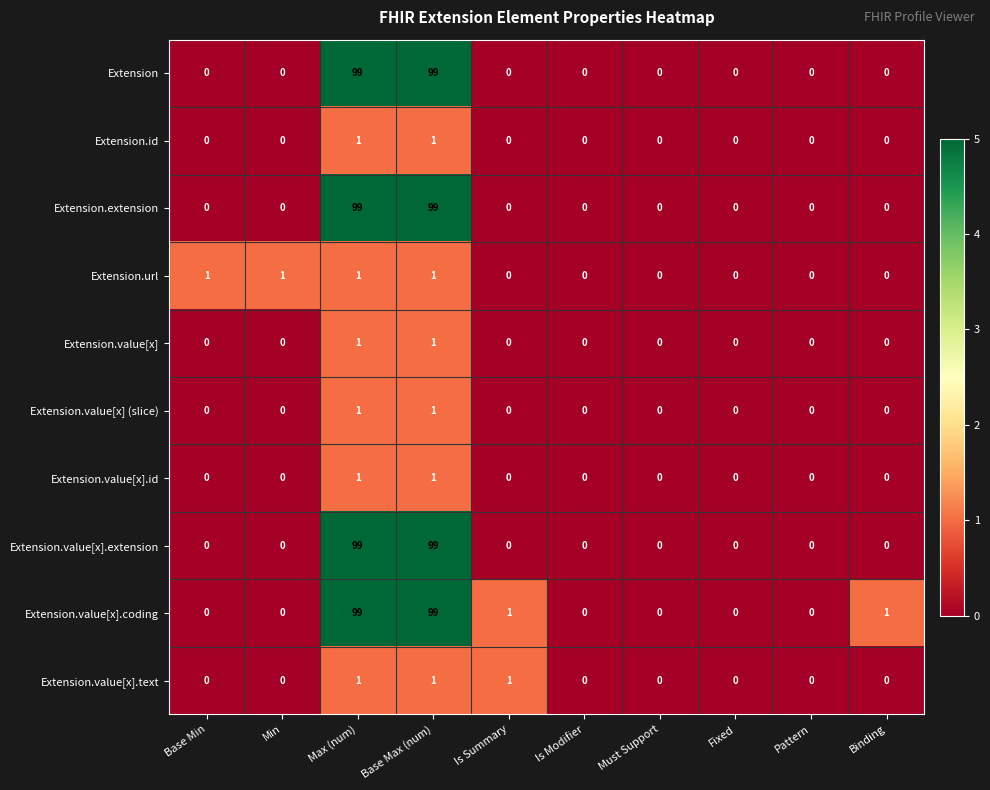

Is it true that Extension equals 99 at Base Max (num)?

True